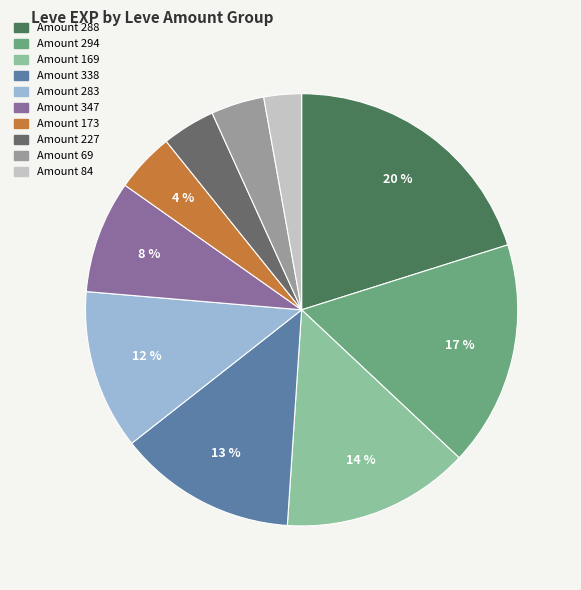

To the nearest percent, what is the average slice percentage?

10%